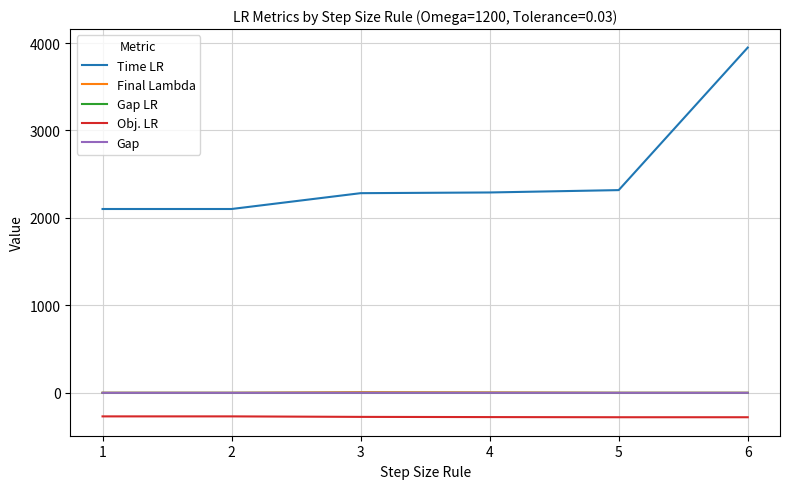

What is the total value across all series at 2?

1832.8